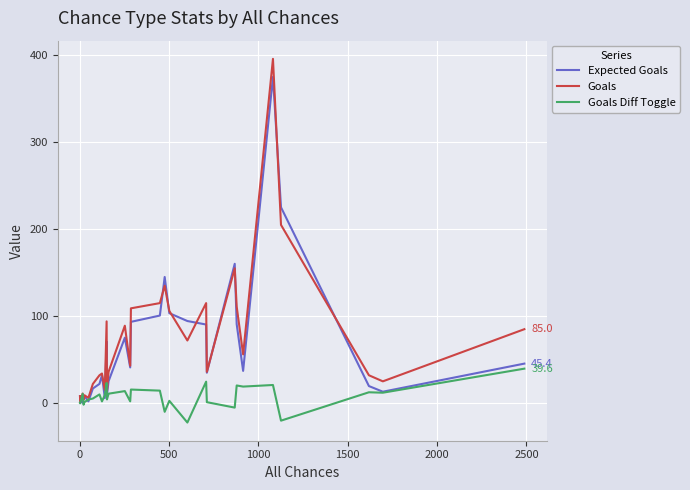

Rank the series by their maximum value, from lowest to highest.

Goals Diff Toggle, Expected Goals, Goals